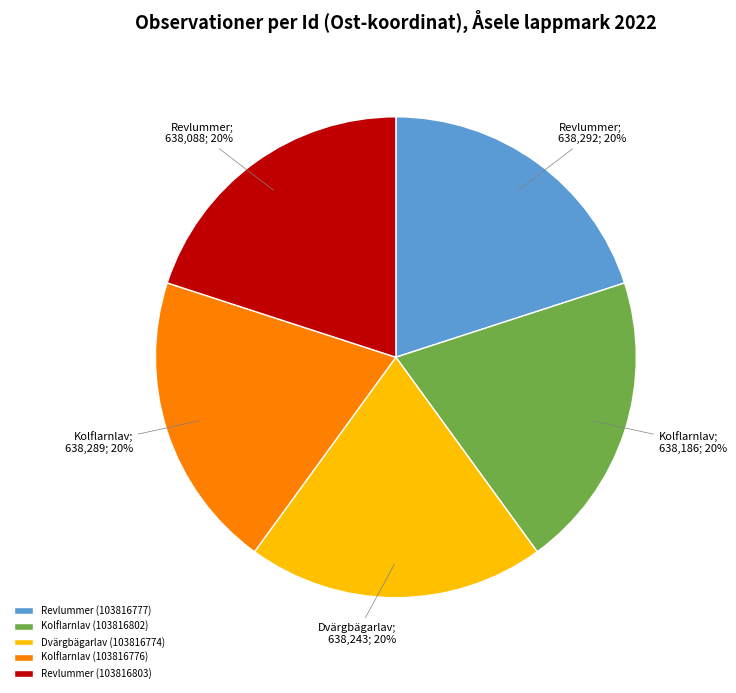

To the nearest percent, what is the average slice percentage?

20%